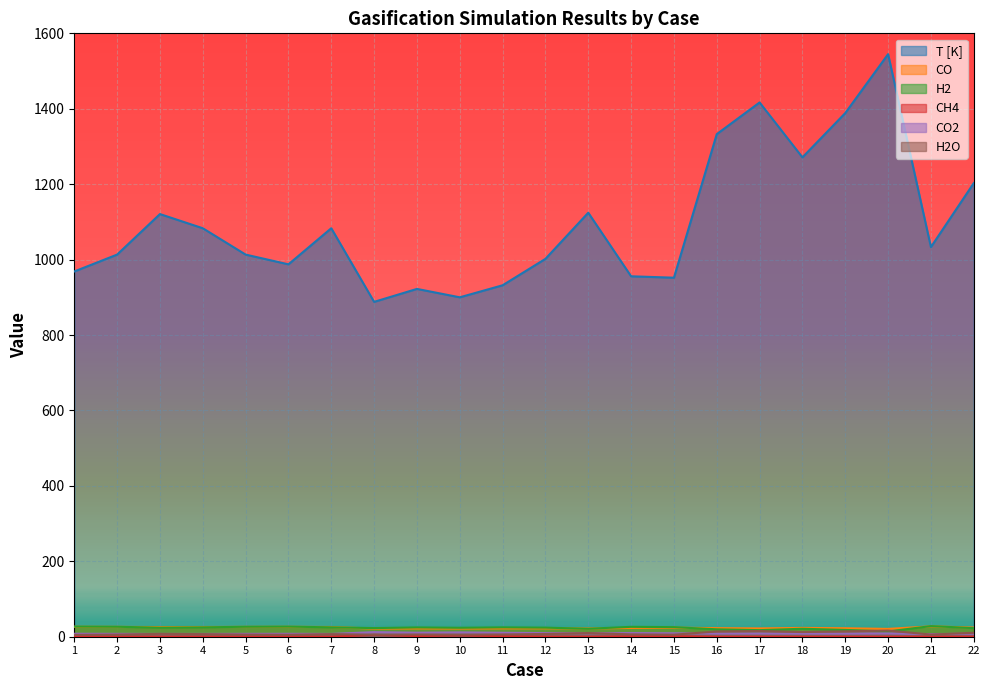

Where does the H2O series first go above 6?

3